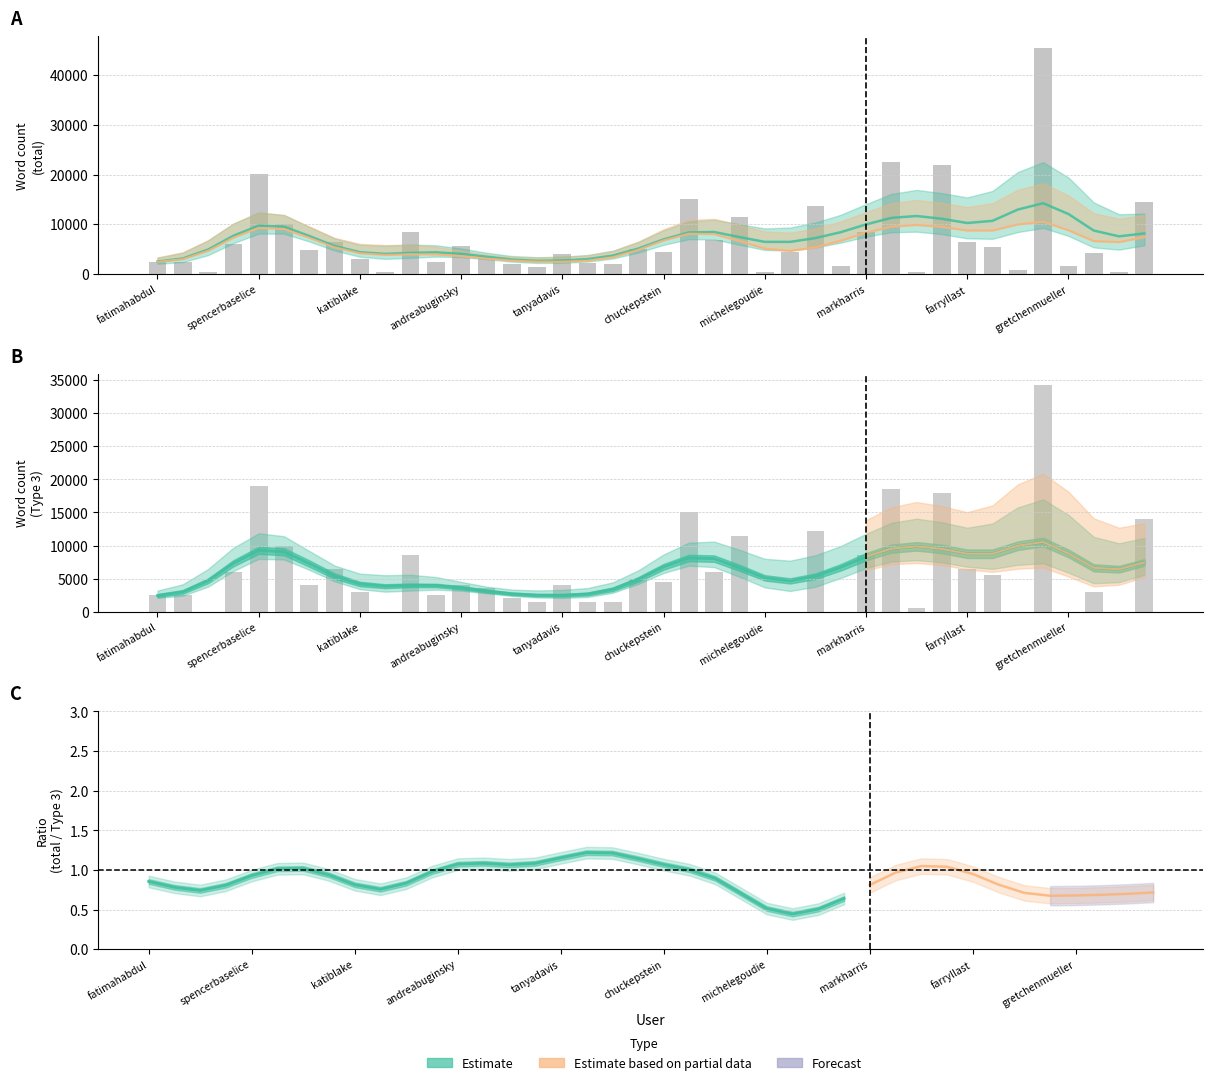

What is the approximate value of total at tabithaakery?

2500